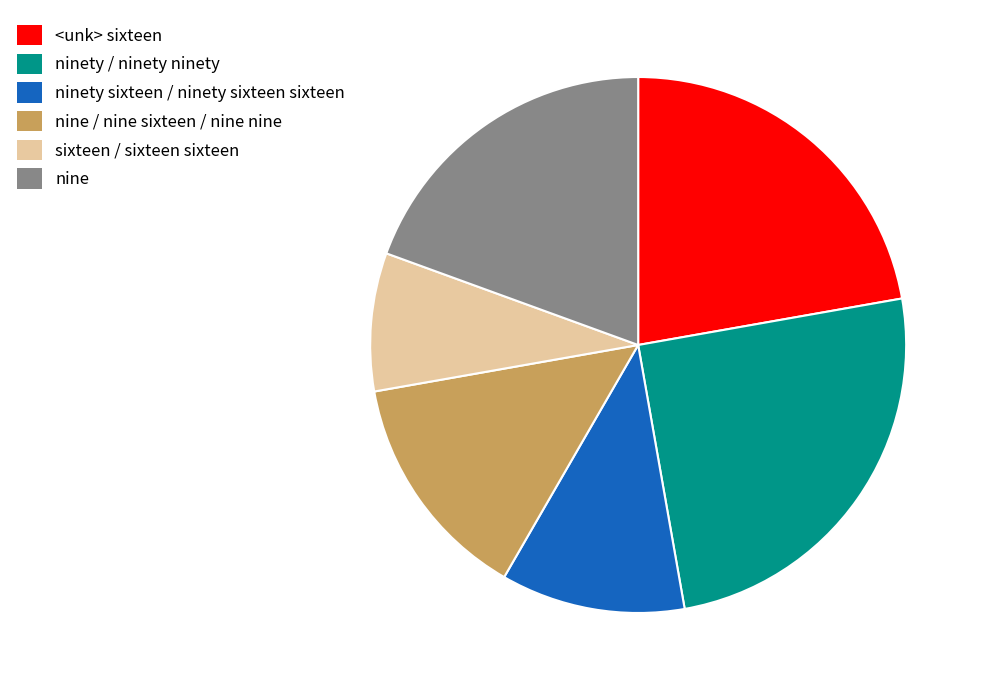

Does any single category account for the majority?

No